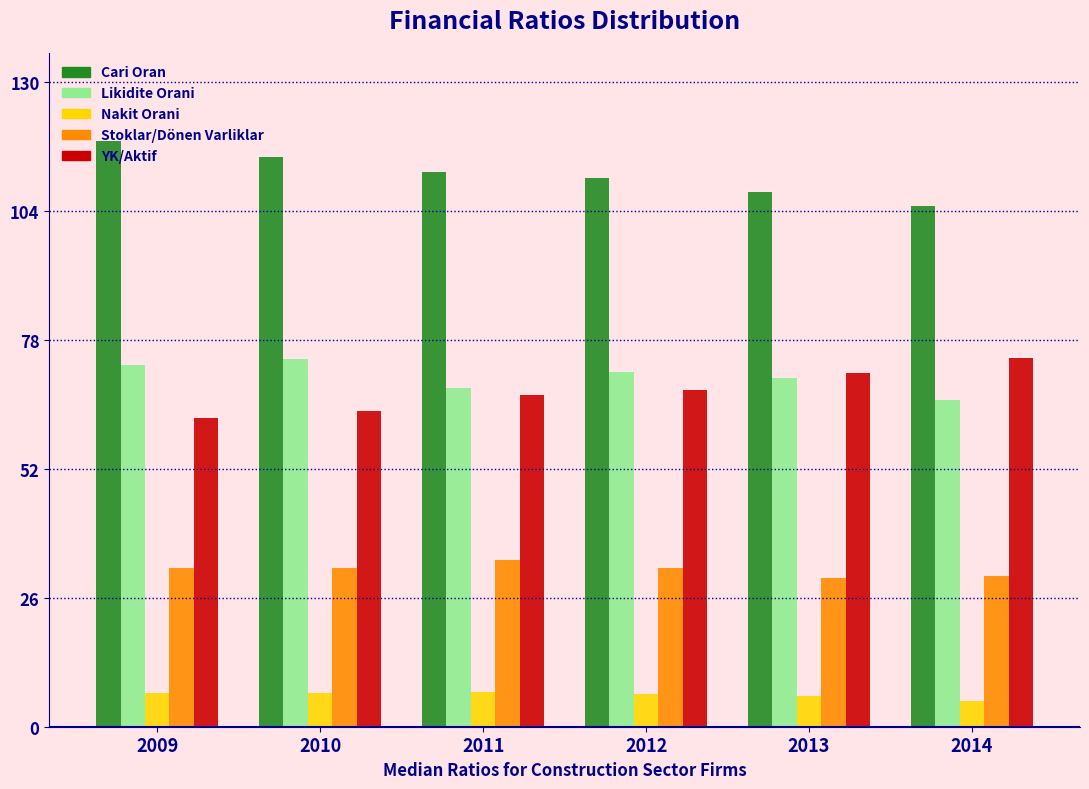

What is the difference between the maximum and second lowest values in the Stoklar/Dönen Varliklar series?

3.1